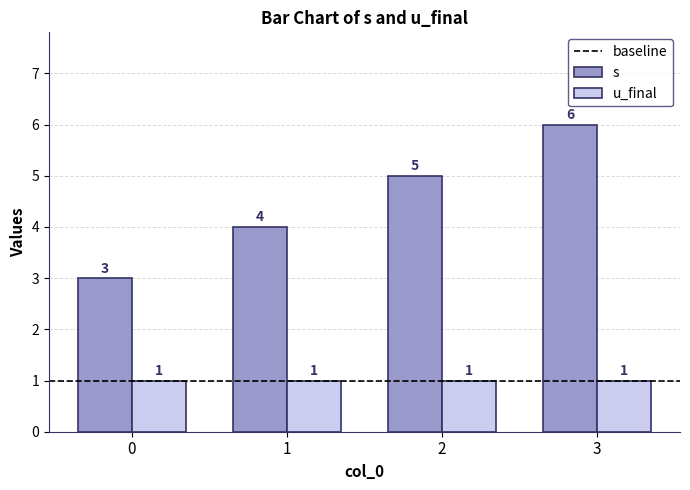

What is the spread (max minus min) of values at 2?

4